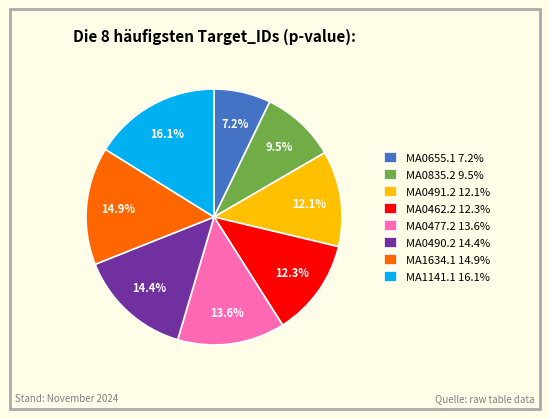

To the nearest percent, what is the difference between the MA1141.1 and MA0462.2 slice percentages?

4%